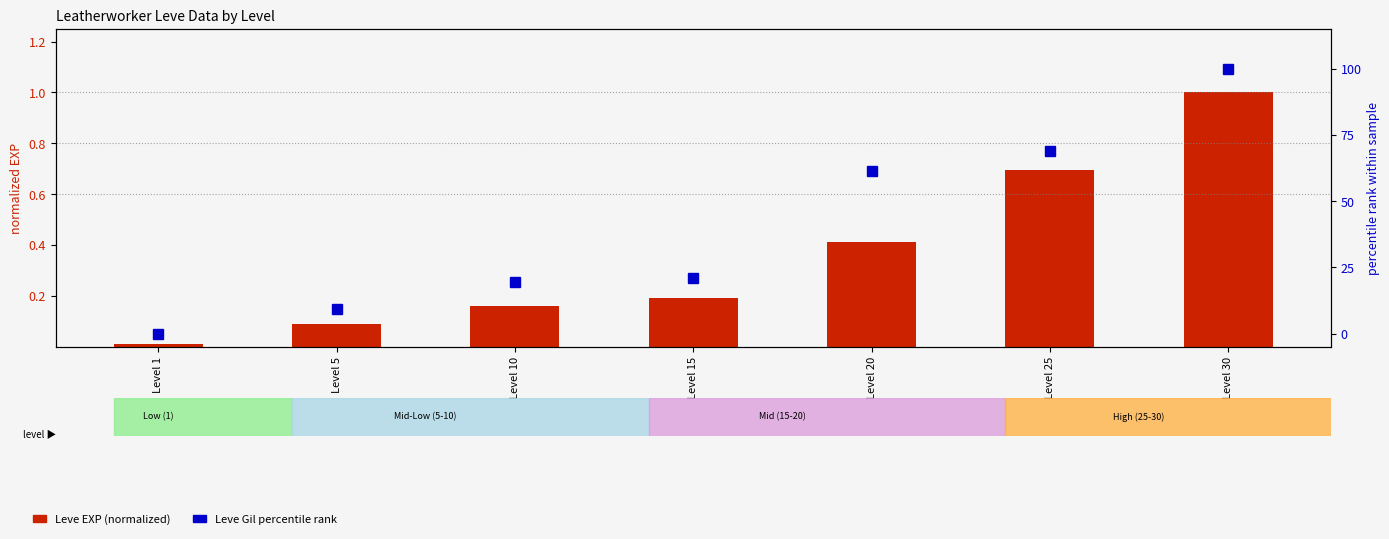

Which has a higher value, Level 20 or Level 5?

Level 20